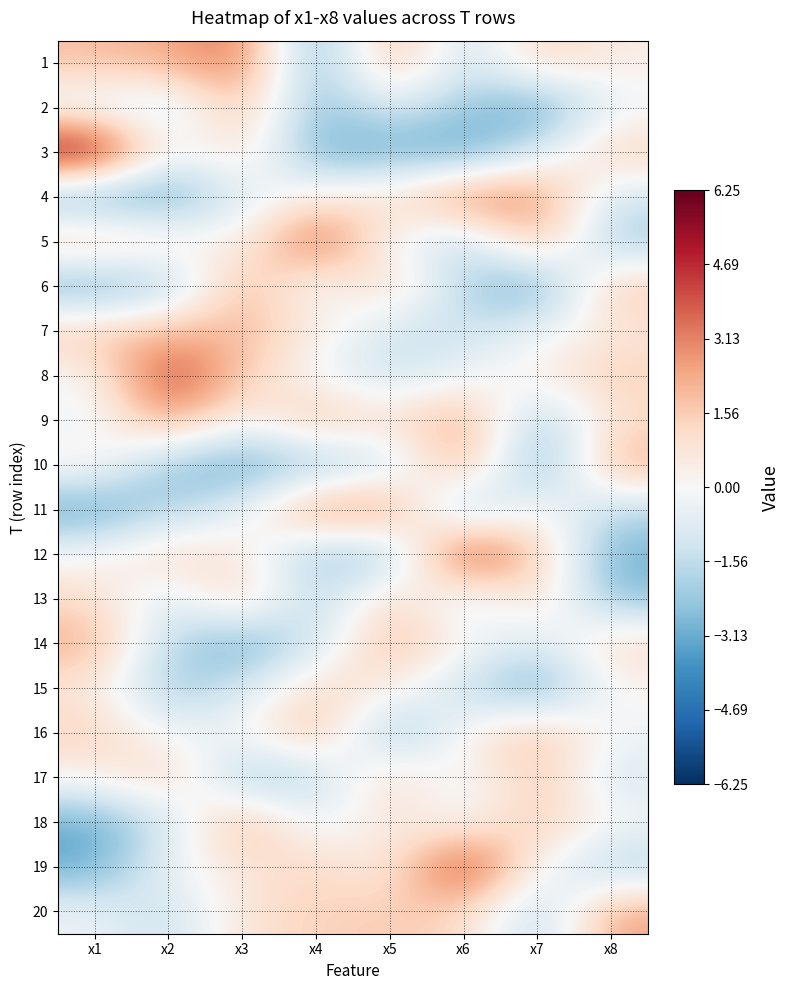

List the series in order of their peak value, lowest first.

15, 13, 17, 7, 2, 16, 14, 6, 18, 20, 10, 9, 11, 4, 1, 5, 8, 12, 19, 3